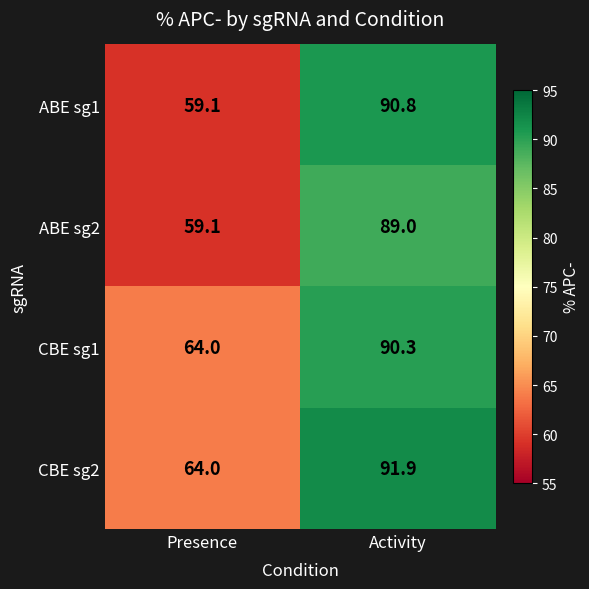

What value does the CBE sg1 series have at Presence?

64.0